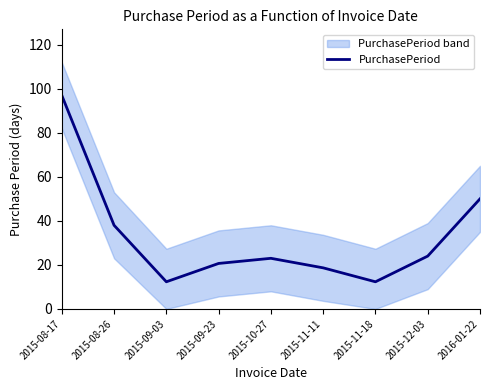

The value at 2015-12-03 is 24.0. True or false?

True